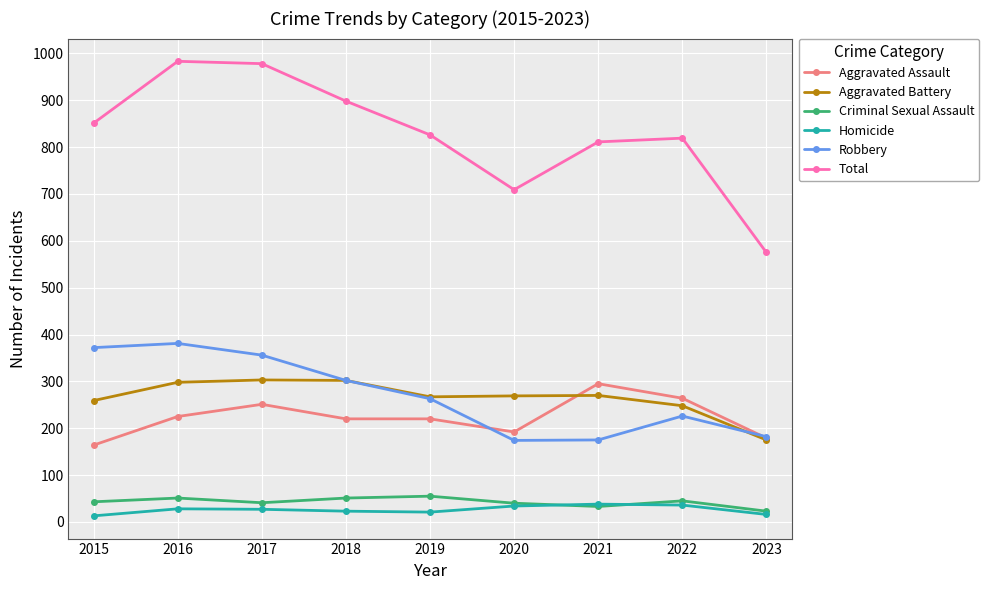

What is the value of the Aggravated Assault point at the 3rd from the left?

251